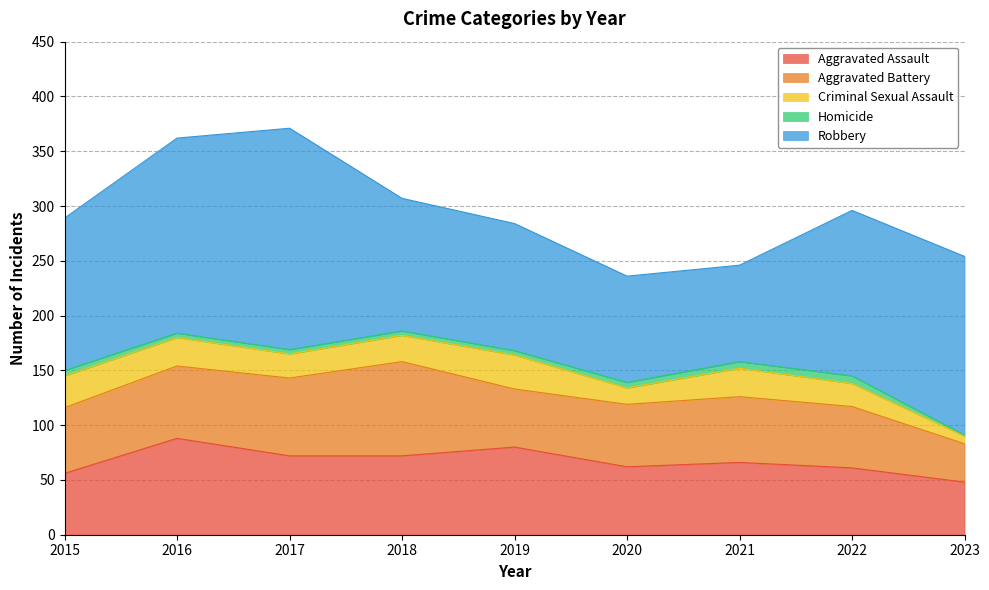

True or false: Aggravated Battery and Homicide intersect in this chart.

False